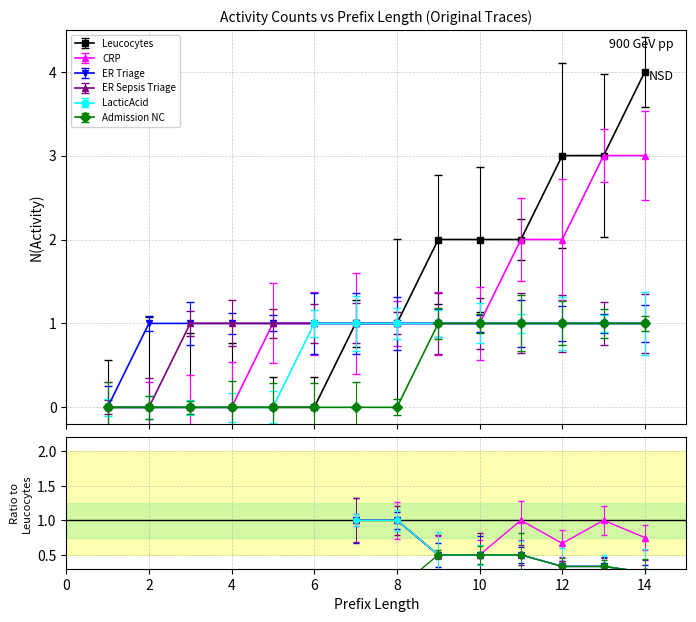

How many lines are shown in the chart?

6